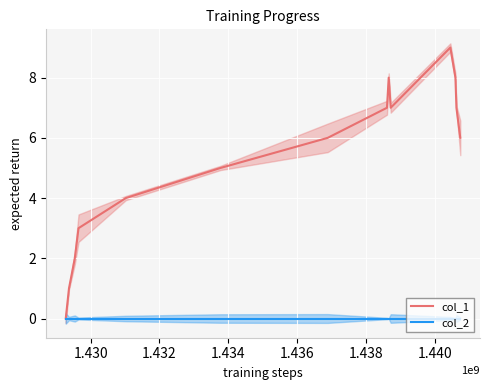

List the series in order of their peak value, highest first.

col_1, col_2